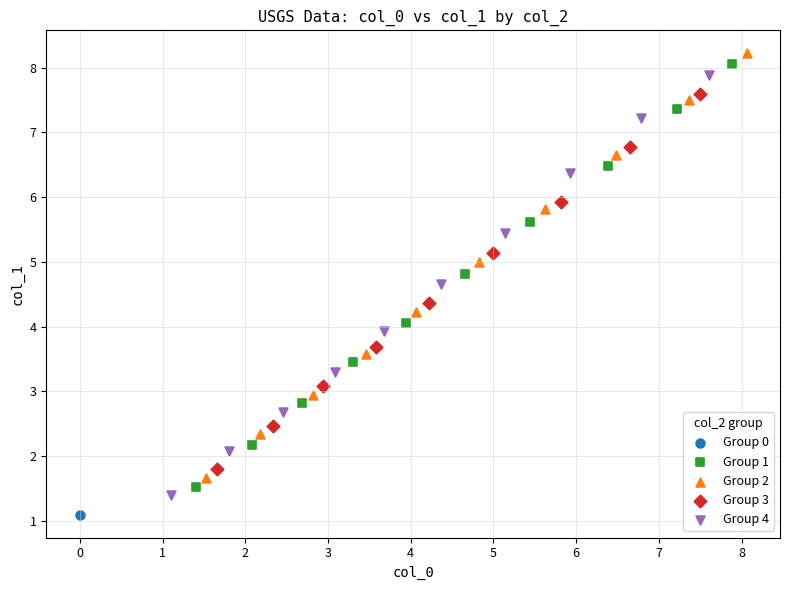

Which series contains the lowest Y value?

Group 0